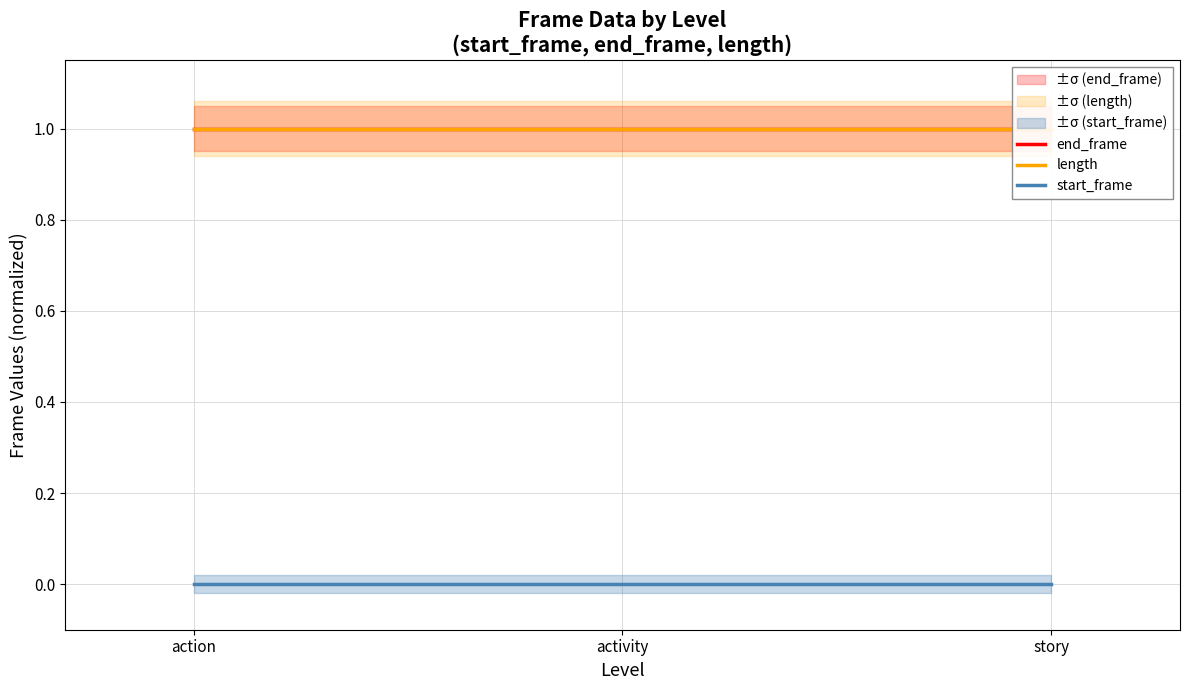

Which series has the largest total across all categories?

length